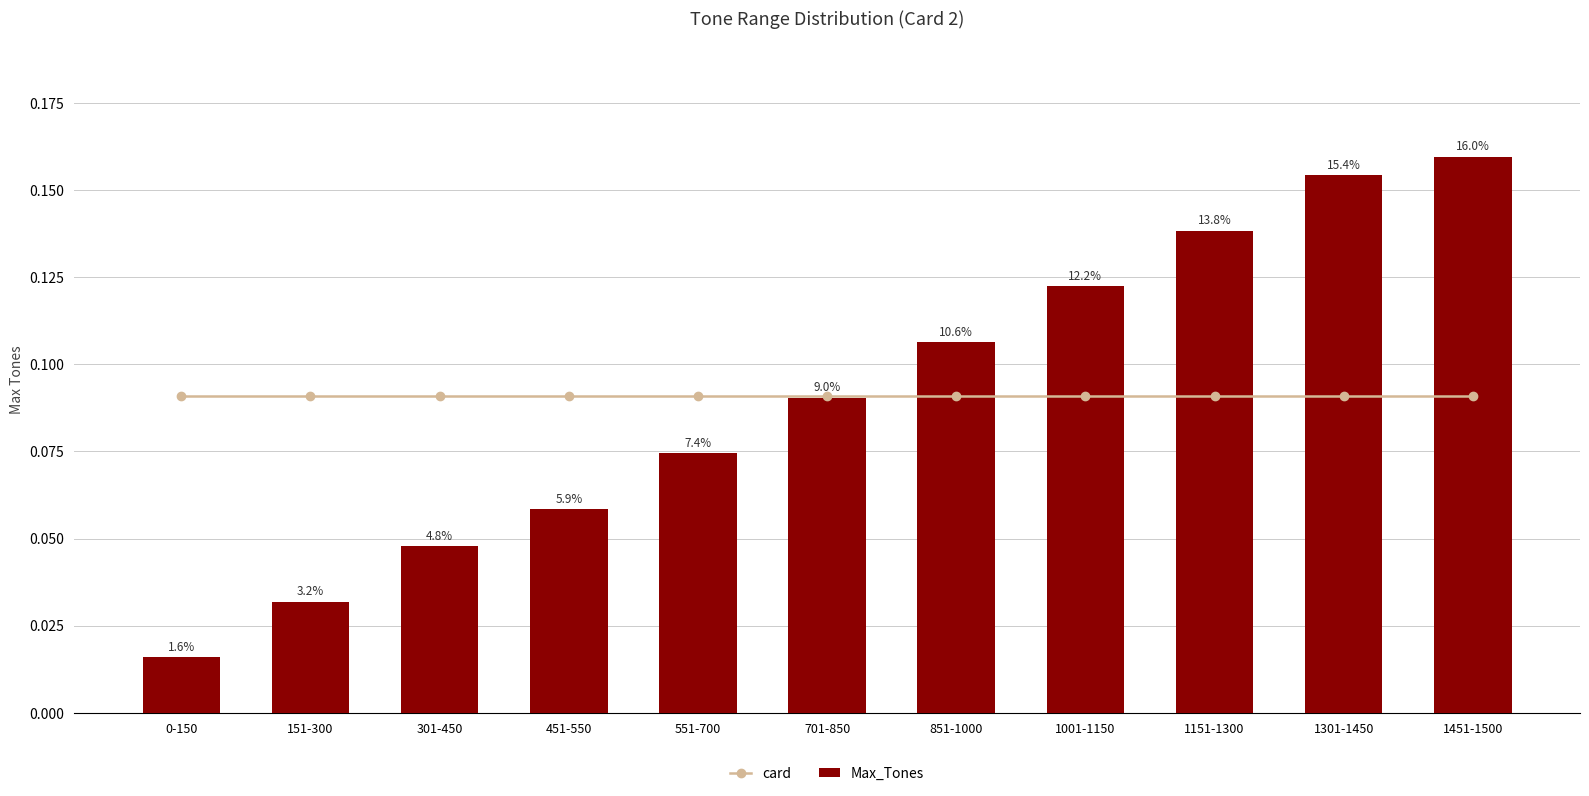

At how many categories does at least one series exceed 0?

11